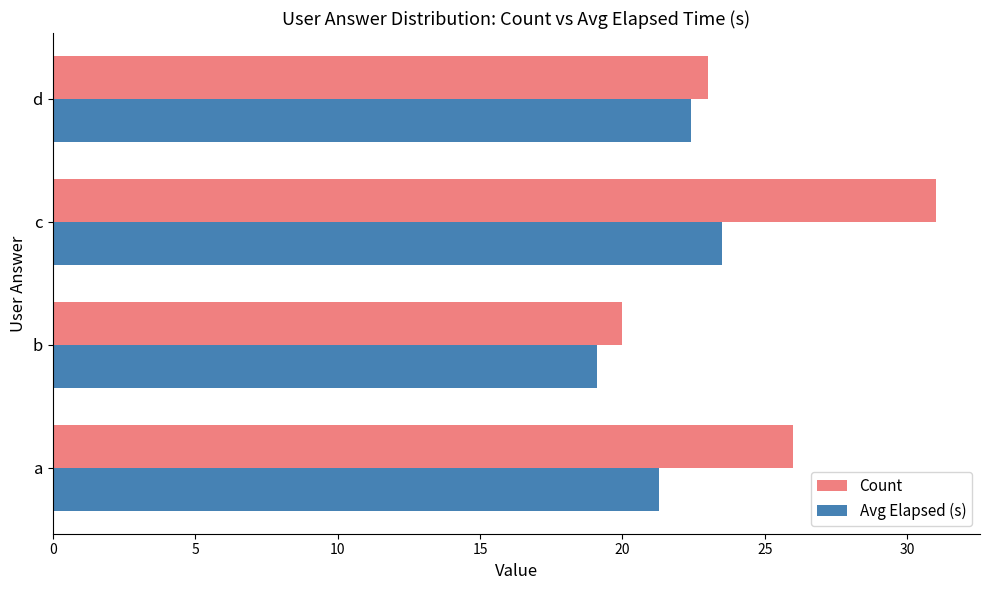

At which label does Avg Elapsed (s) reach its peak?

c